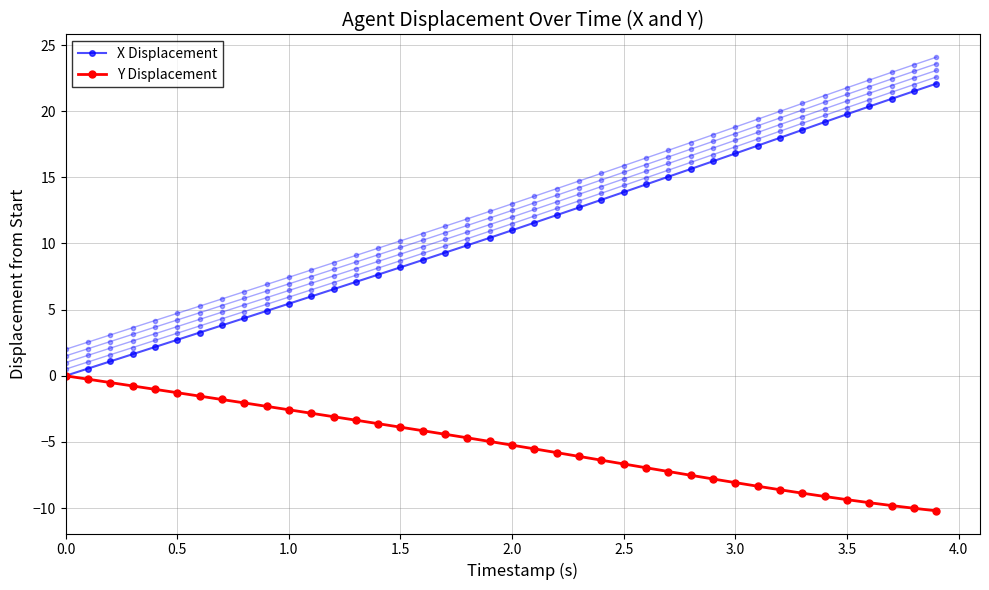

How many lines are shown in the chart?

6